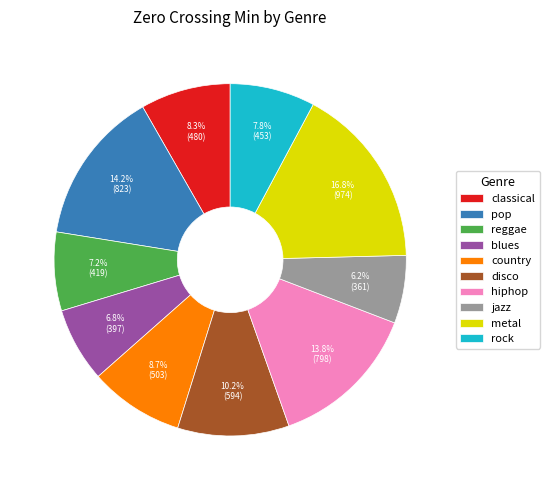

Which slice is the smallest?

jazz